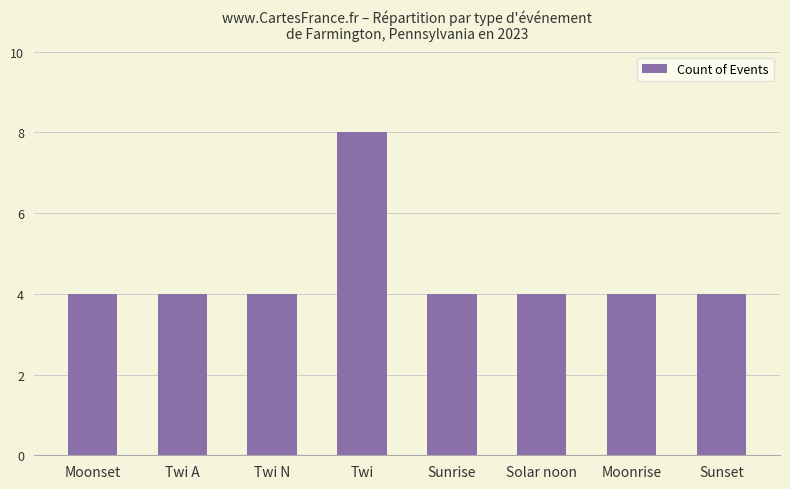

What value does the data have at Twi A?

4